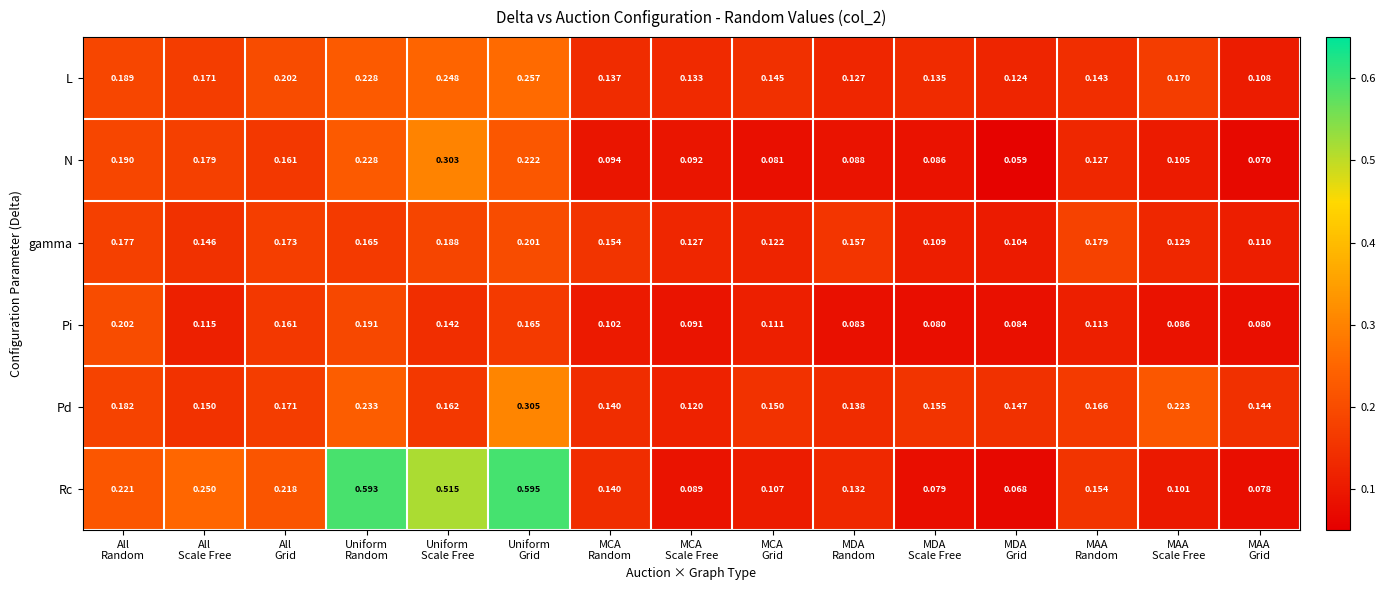

Which series has the largest total across all categories?

Rc